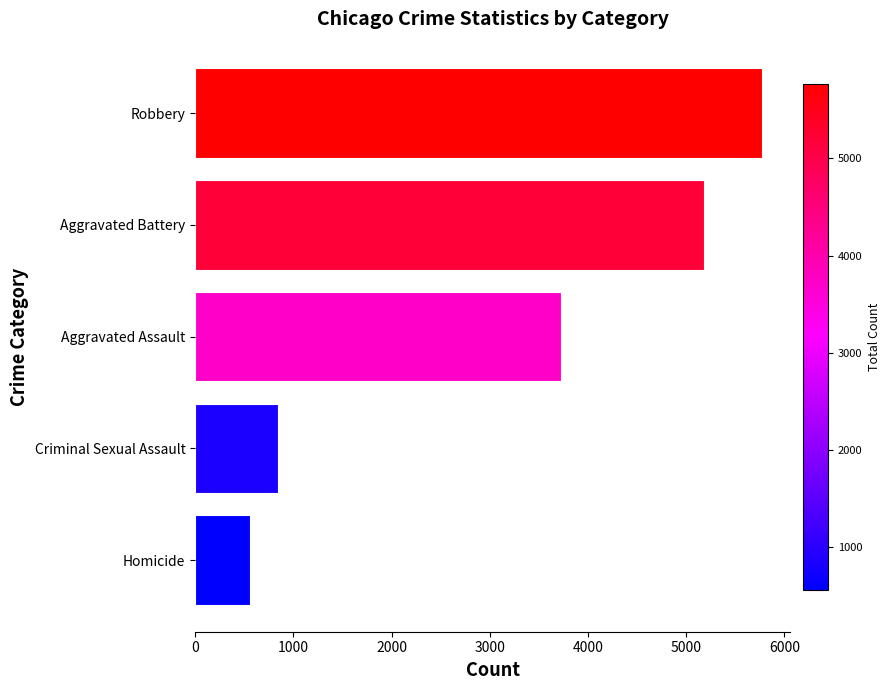

What value does the data have at Homicide, to the nearest 10?

560